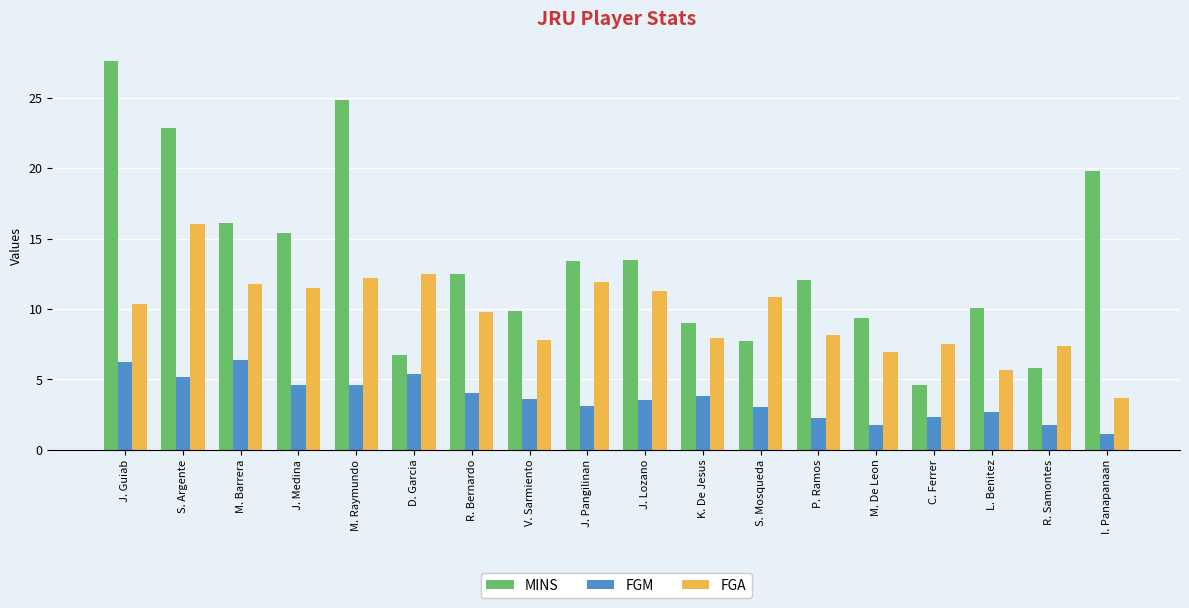

How many data points does each series have?

18